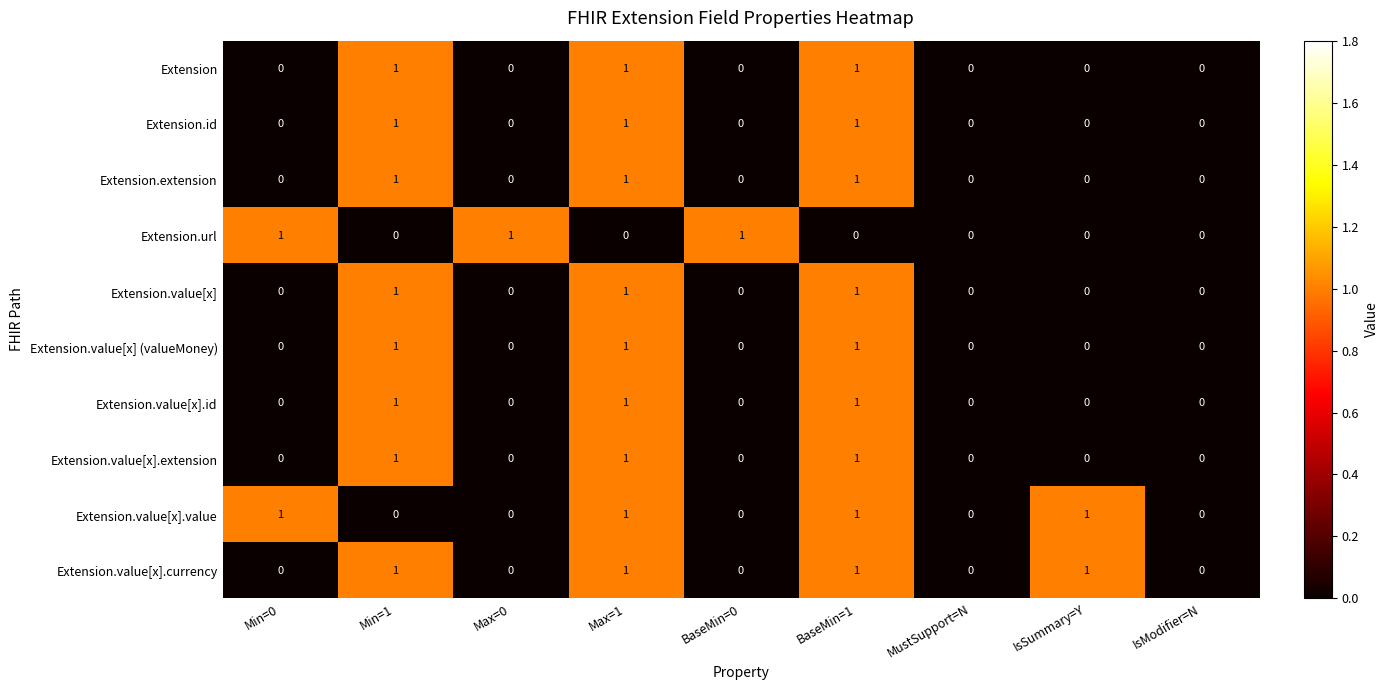

How many Extension.value[x].extension values are between 0 and 1?

9